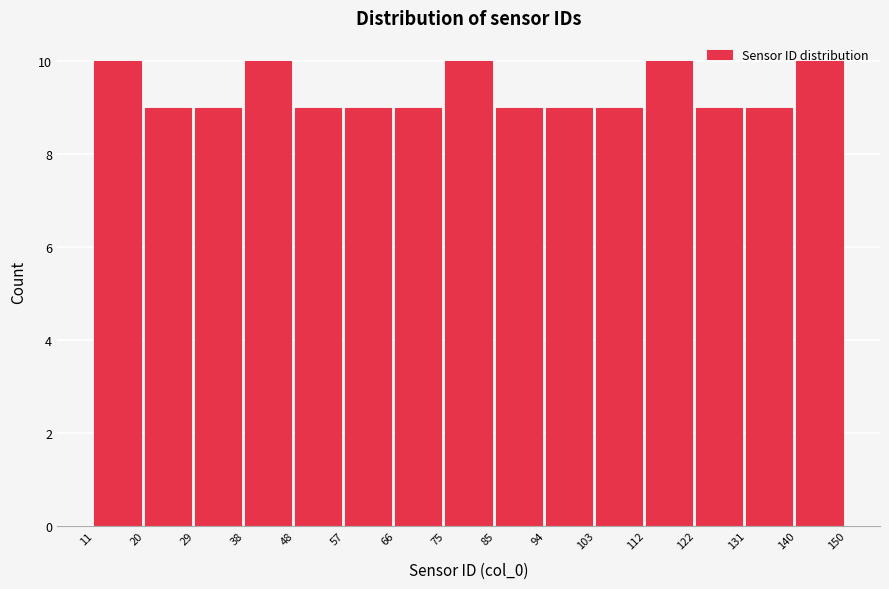

What is the height of the bar covering 131 to 140 on the x-axis? The values are not printed on the chart, so give them approximately, as read against the axis.

9